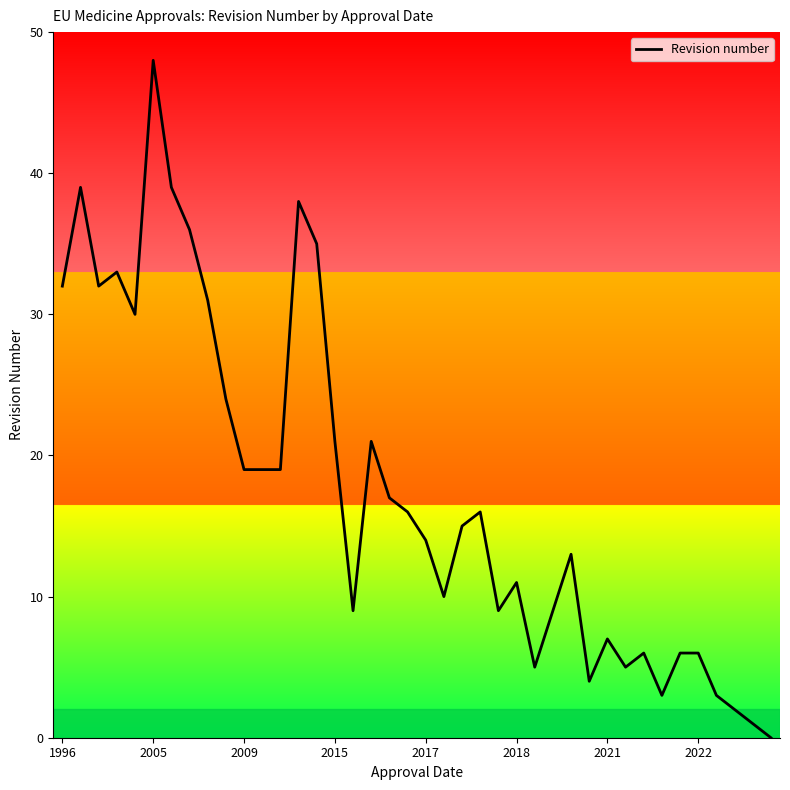

What is the difference between the maximum and minimum values?

48